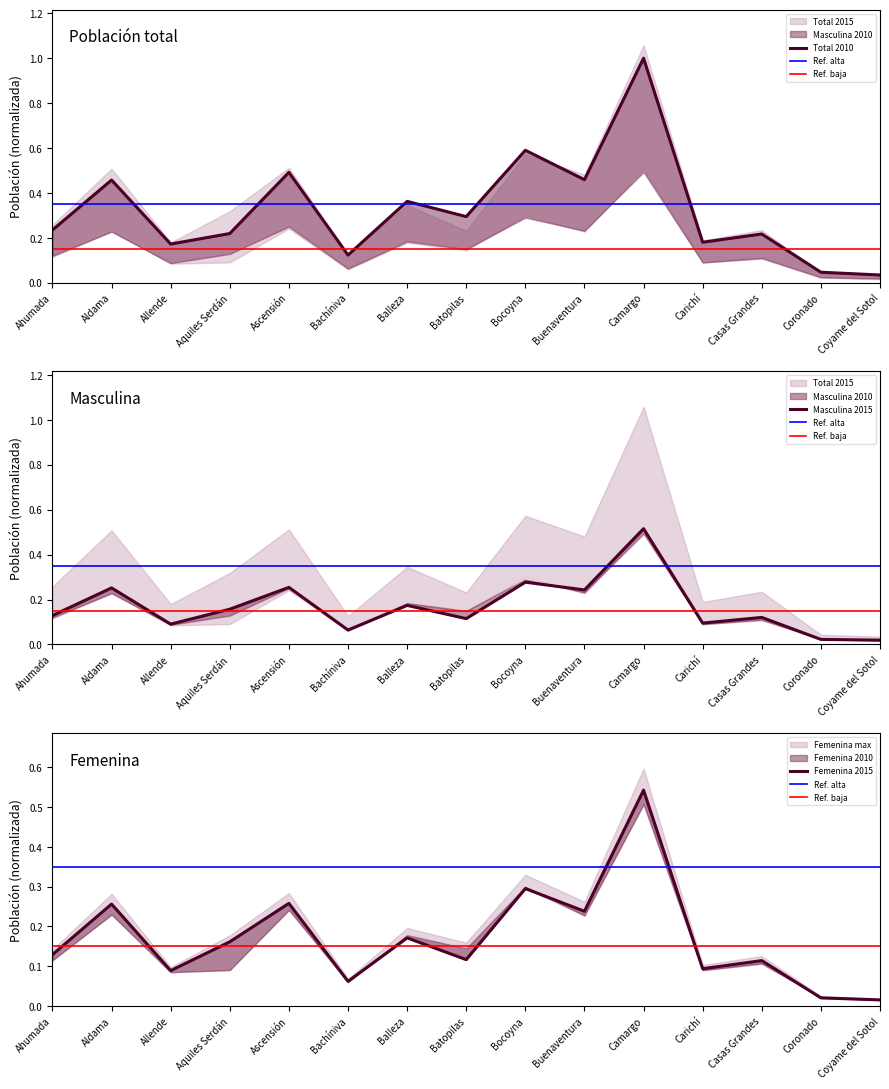

List the series in order of their peak value, highest first.

Población total 2010, Masculina 2010, Femenina 2010